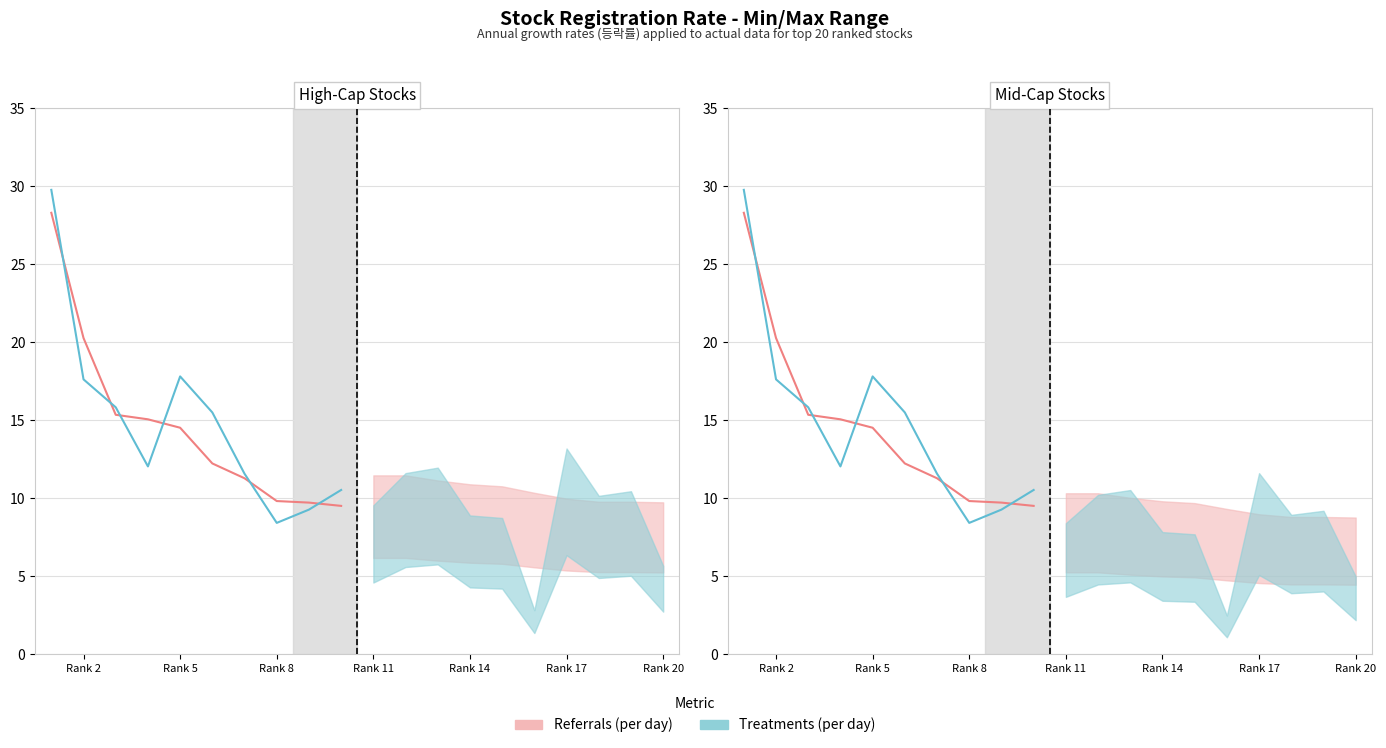

What is the sum of all 등락률_1 (Treatments) values?

217.3